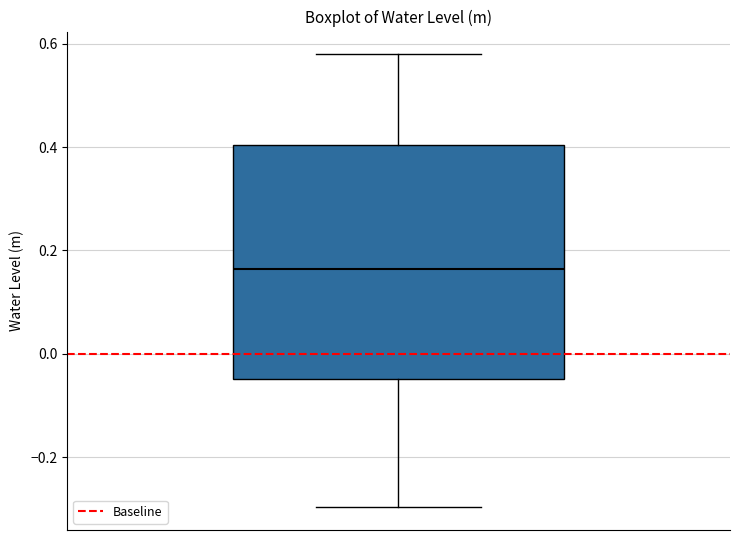

Read this box plot against the y-axis: the position of the median line, the range covered by the box, and the ends of both whiskers. The values are not printed on the chart, so give them approximately, as read against the axis.

median 0.16, box -0.04 to 0.40, whiskers -0.30 to 0.58